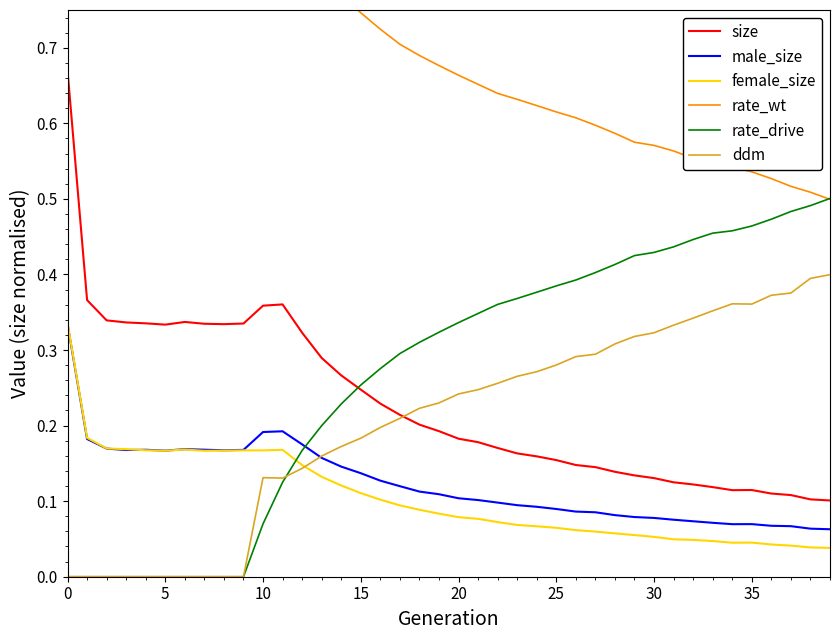

True or false: ddm has more than 1 points higher than both neighbors.

True